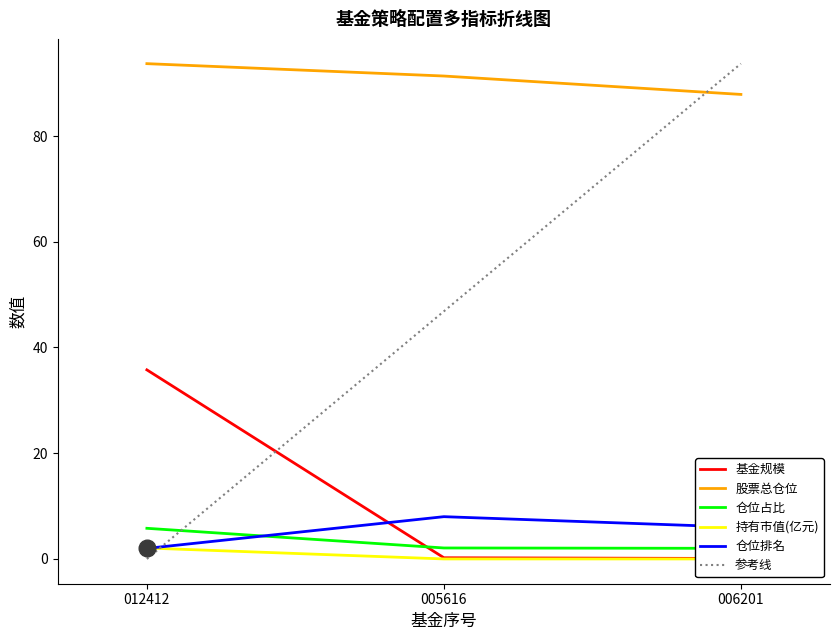

At how many categories does at least one series exceed 79?

3